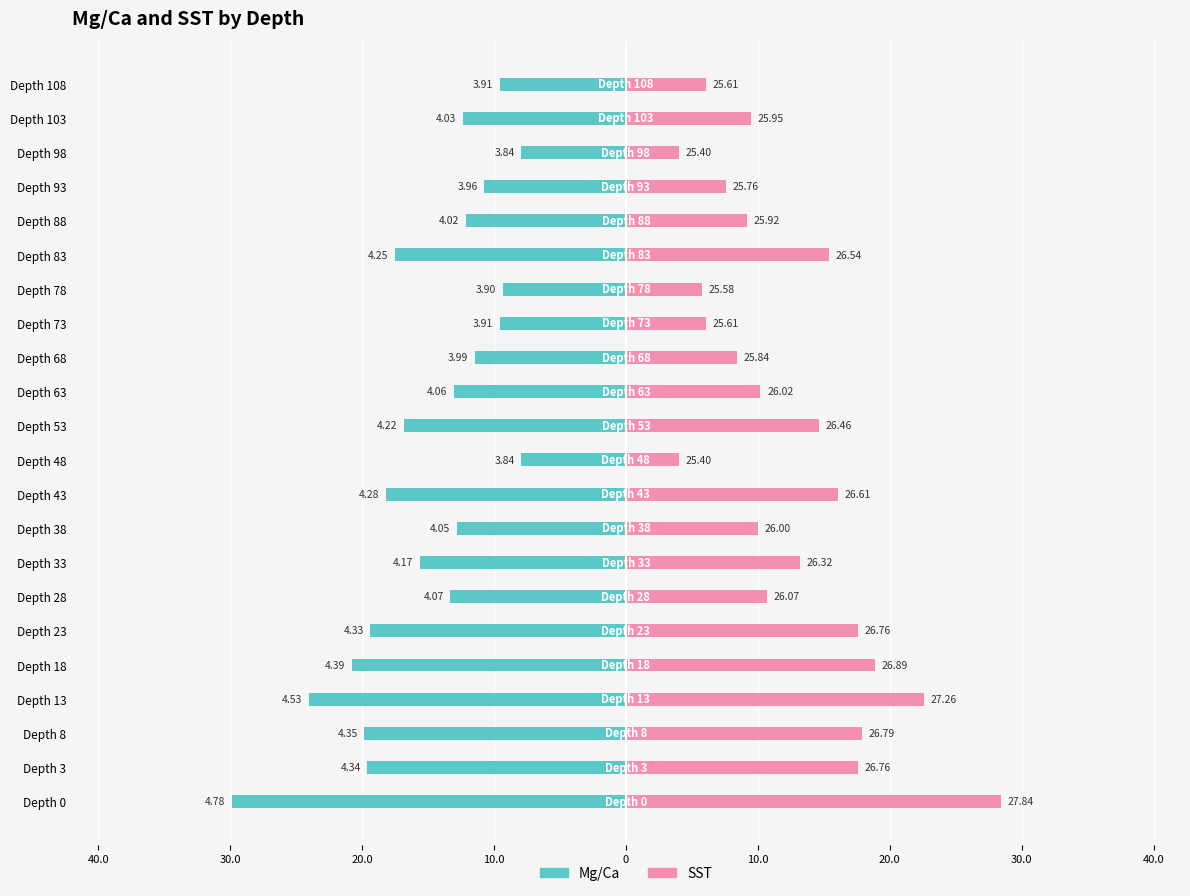

Which has a higher value, Depth 73 or Depth 13?

Depth 73